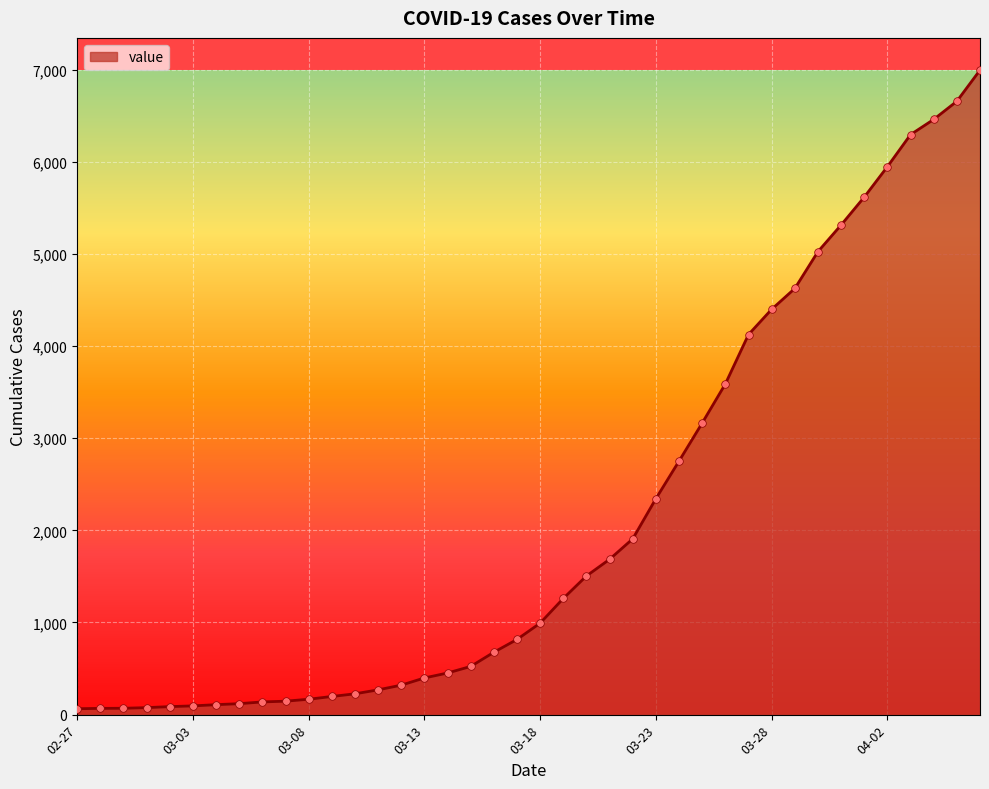

What is the maximum value shown in the chart?

6995